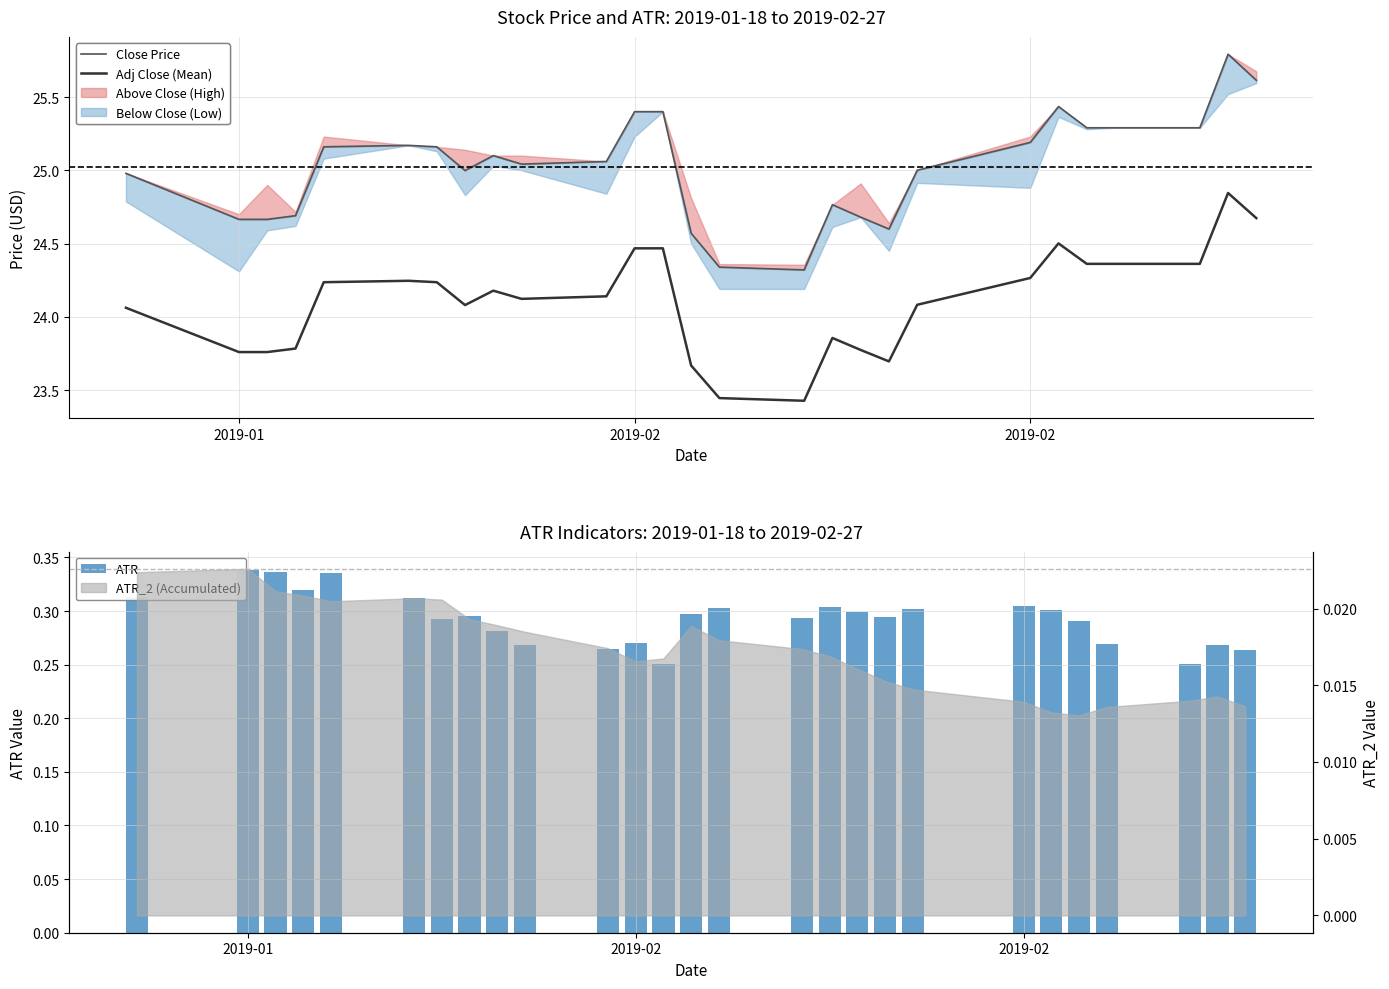

What is the highest value of the ATR series?

0.3